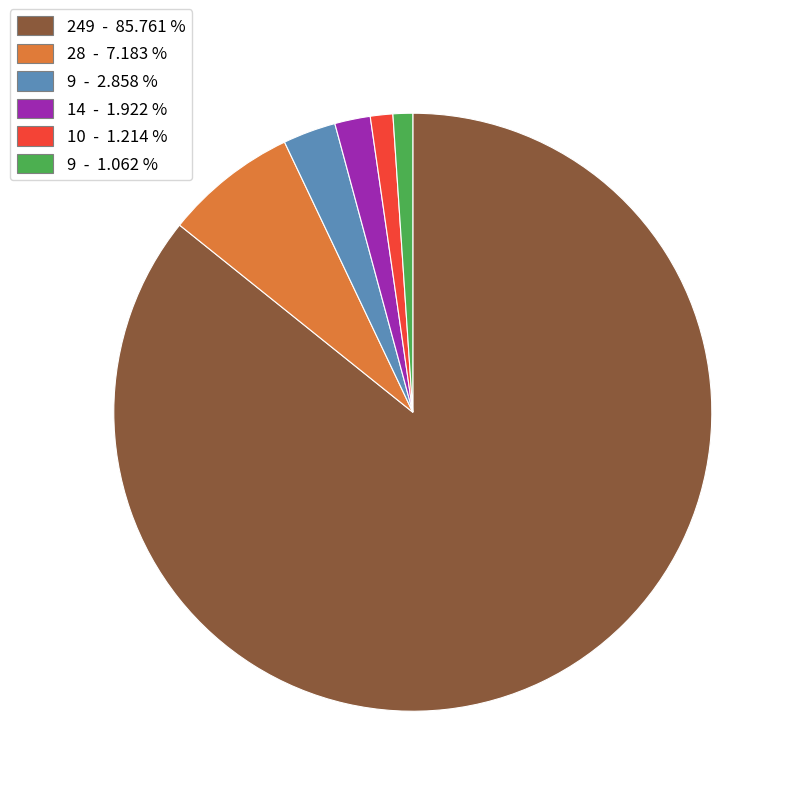

Is there any slice that represents more than half of the pie?

Yes